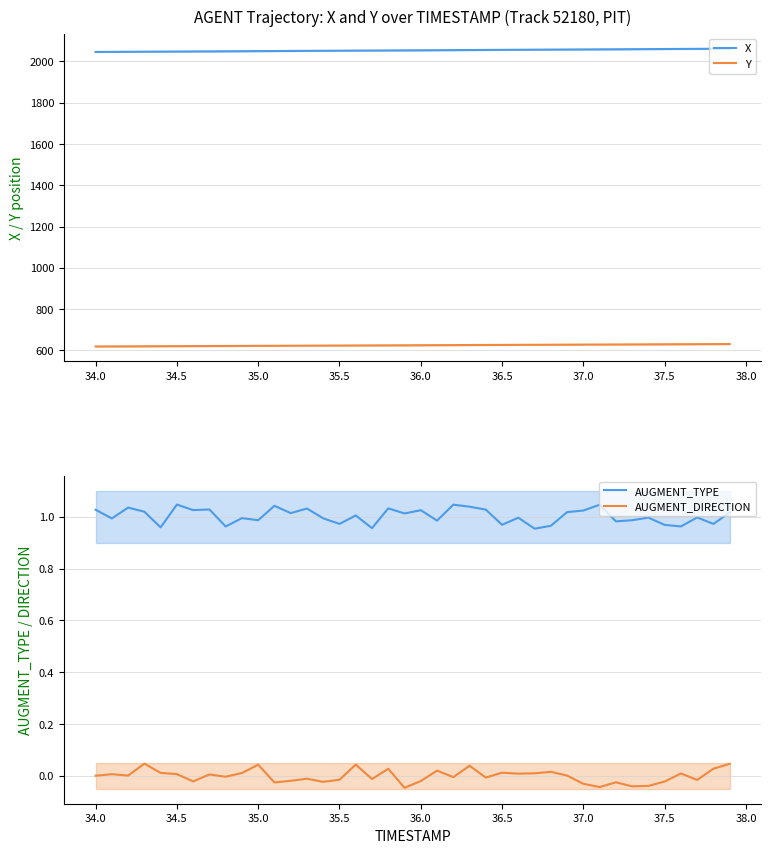

True or false: AUGMENT_TYPE and AUGMENT_DIRECTION intersect in this chart.

False